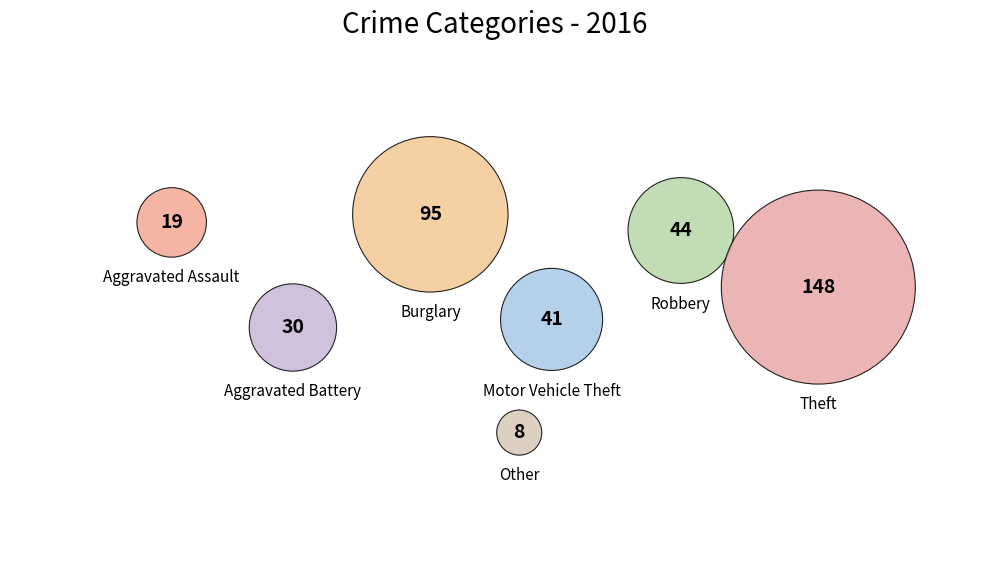

True or false: Other accounts for 14% of the total.

False